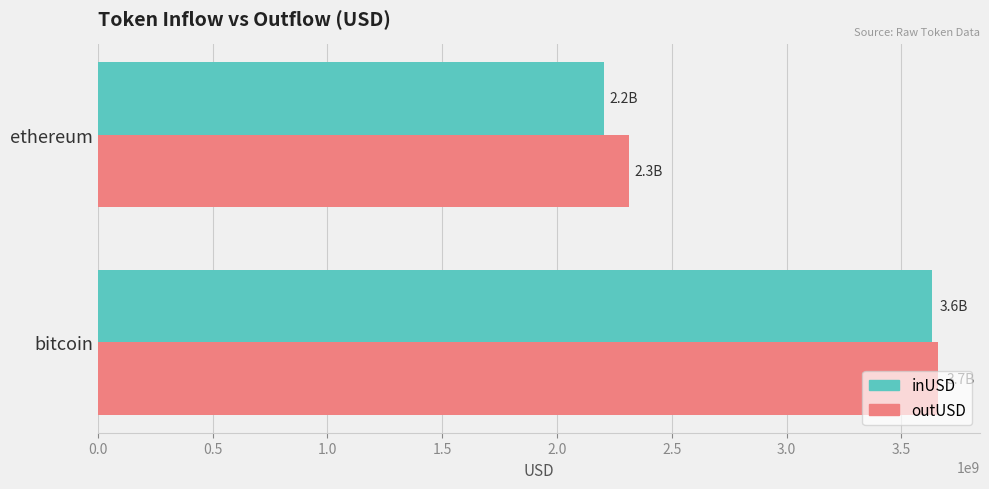

What is the difference between the maximum and minimum values in the outUSD series?

1344164817.8